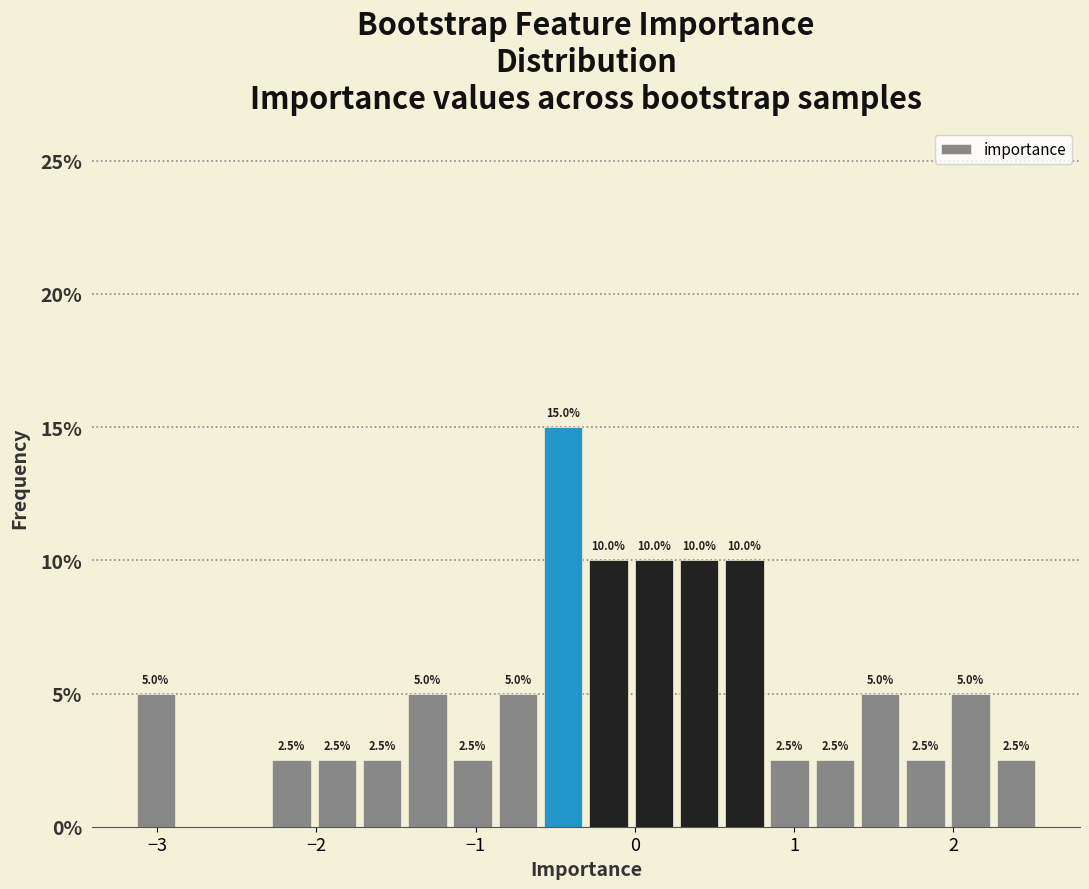

Around what value on the x-axis is the tallest bar? Give the approximate position of its centre, as read against the axis.

-0.4